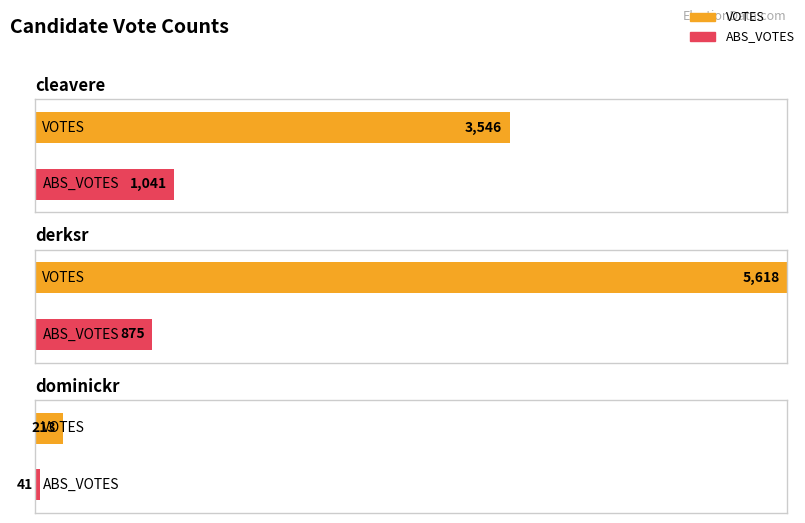

Where is VOTES nearest to the value 2915?

cleavere